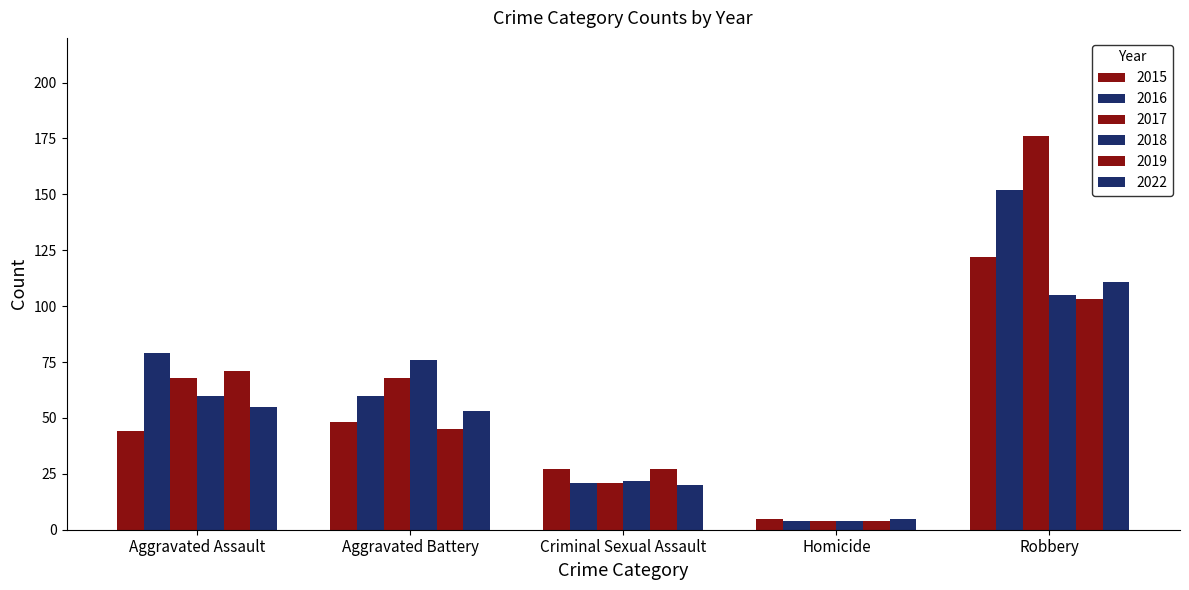

How many bars are there in total?

30